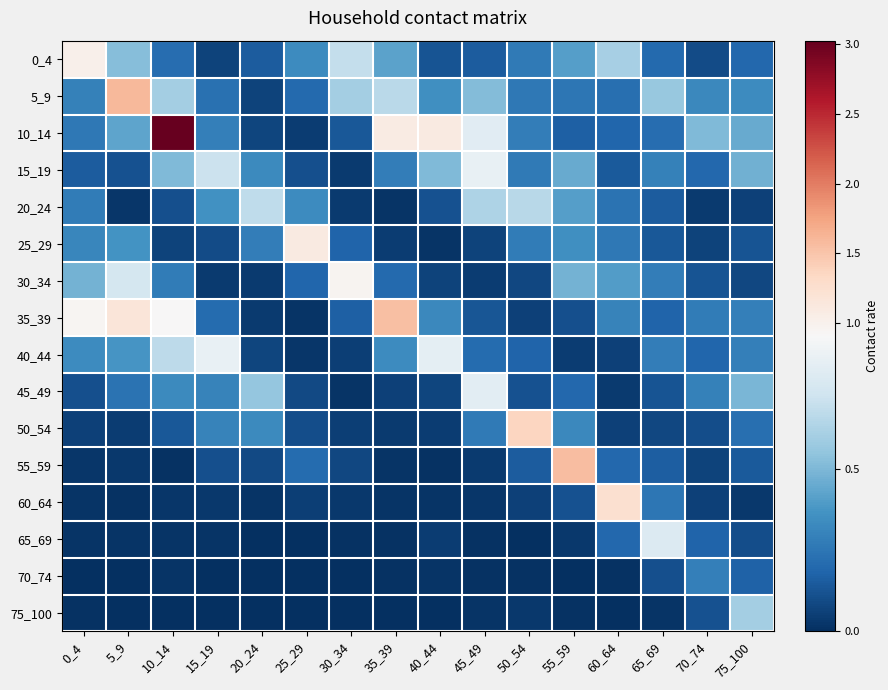

Reading right to left, transcribe all the data shown in this chart.

0_4: 75_100=0.2	70_74=0.1	65_69=0.2	60_64=0.6	55_59=0.4	50_54=0.3	45_49=0.2	40_44=0.1	35_39=0.4	30_34=0.7	25_29=0.3	20_24=0.2	15_19=0.1	10_14=0.2	5_9=0.5	0_4=1.0
5_9: 75_100=0.3	70_74=0.3	65_69=0.6	60_64=0.2	55_59=0.3	50_54=0.3	45_49=0.5	40_44=0.3	35_39=0.7	30_34=0.6	25_29=0.2	20_24=0.1	15_19=0.2	10_14=0.6	5_9=1.6	0_4=0.3
10_14: 75_100=0.5	70_74=0.5	65_69=0.2	60_64=0.2	55_59=0.2	50_54=0.3	45_49=0.8	40_44=1.1	35_39=1.1	30_34=0.1	25_29=0.0	20_24=0.1	15_19=0.3	10_14=3.0	5_9=0.4	0_4=0.3
15_19: 75_100=0.5	70_74=0.2	65_69=0.3	60_64=0.1	55_59=0.4	50_54=0.3	45_49=0.8	40_44=0.5	35_39=0.3	30_34=0.0	25_29=0.1	20_24=0.3	15_19=0.7	10_14=0.5	5_9=0.1	0_4=0.2
20_24: 75_100=0.1	70_74=0.0	65_69=0.2	60_64=0.2	55_59=0.4	50_54=0.7	45_49=0.6	40_44=0.1	35_39=0.0	30_34=0.0	25_29=0.3	20_24=0.7	15_19=0.4	10_14=0.1	5_9=0.0	0_4=0.3
25_29: 75_100=0.1	70_74=0.1	65_69=0.1	60_64=0.3	55_59=0.4	50_54=0.3	45_49=0.1	40_44=0.0	35_39=0.0	30_34=0.2	25_29=1.1	20_24=0.3	15_19=0.1	10_14=0.1	5_9=0.4	0_4=0.3
30_34: 75_100=0.1	70_74=0.1	65_69=0.3	60_64=0.4	55_59=0.5	50_54=0.1	45_49=0.0	40_44=0.1	35_39=0.2	30_34=1.0	25_29=0.2	20_24=0.0	15_19=0.0	10_14=0.3	5_9=0.7	0_4=0.5
35_39: 75_100=0.3	70_74=0.3	65_69=0.2	60_64=0.3	55_59=0.1	50_54=0.1	45_49=0.1	40_44=0.3	35_39=1.5	30_34=0.2	25_29=0.0	20_24=0.0	15_19=0.2	10_14=0.9	5_9=1.2	0_4=0.9
40_44: 75_100=0.3	70_74=0.2	65_69=0.3	60_64=0.1	55_59=0.0	50_54=0.2	45_49=0.2	40_44=0.8	35_39=0.3	30_34=0.1	25_29=0.0	20_24=0.1	15_19=0.8	10_14=0.7	5_9=0.4	0_4=0.3
45_49: 75_100=0.5	70_74=0.3	65_69=0.1	60_64=0.0	55_59=0.2	50_54=0.1	45_49=0.8	40_44=0.1	35_39=0.1	30_34=0.0	25_29=0.1	20_24=0.6	15_19=0.3	10_14=0.3	5_9=0.2	0_4=0.1
50_54: 75_100=0.2	70_74=0.1	65_69=0.1	60_64=0.1	55_59=0.3	50_54=1.4	45_49=0.3	40_44=0.0	35_39=0.0	30_34=0.1	25_29=0.1	20_24=0.3	15_19=0.3	10_14=0.1	5_9=0.0	0_4=0.1
55_59: 75_100=0.1	70_74=0.1	65_69=0.2	60_64=0.2	55_59=1.6	50_54=0.2	45_49=0.0	40_44=0.0	35_39=0.0	30_34=0.1	25_29=0.2	20_24=0.1	15_19=0.1	10_14=0.0	5_9=0.0	0_4=0.0
60_64: 75_100=0.0	70_74=0.1	65_69=0.3	60_64=1.3	55_59=0.1	50_54=0.1	45_49=0.0	40_44=0.0	35_39=0.0	30_34=0.0	25_29=0.1	20_24=0.0	15_19=0.0	10_14=0.0	5_9=0.0	0_4=0.0
65_69: 75_100=0.1	70_74=0.2	65_69=0.8	60_64=0.2	55_59=0.0	50_54=0.0	45_49=0.0	40_44=0.0	35_39=0.0	30_34=0.0	25_29=0.0	20_24=0.0	15_19=0.0	10_14=0.0	5_9=0.0	0_4=0.0
70_74: 75_100=0.2	70_74=0.3	65_69=0.1	60_64=0.0	55_59=0.0	50_54=0.0	45_49=0.0	40_44=0.0	35_39=0.0	30_34=0.0	25_29=0.0	20_24=0.0	15_19=0.0	10_14=0.0	5_9=0.0	0_4=0.0
75_100: 75_100=0.6	70_74=0.1	65_69=0.0	60_64=0.0	55_59=0.0	50_54=0.0	45_49=0.0	40_44=0.0	35_39=0.0	30_34=0.0	25_29=0.0	20_24=0.0	15_19=0.0	10_14=0.0	5_9=0.0	0_4=0.0